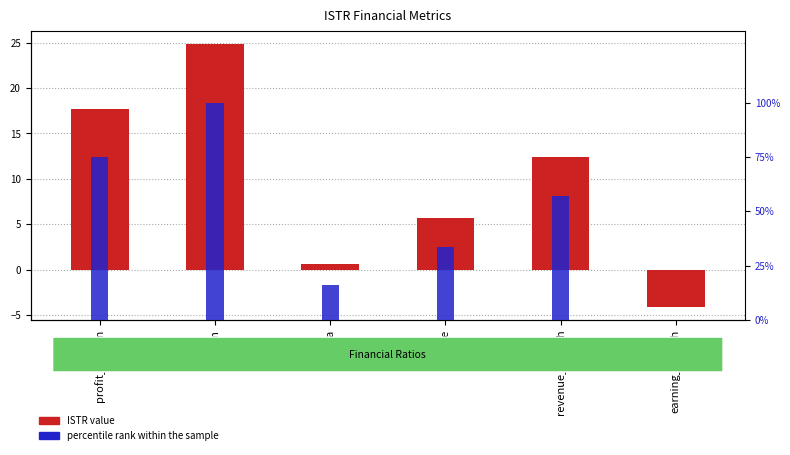

Rank the categories by percentile rank within the sample value from highest to lowest.

opm, profit_margin, revenue_growth, roe, roa, earning_growth